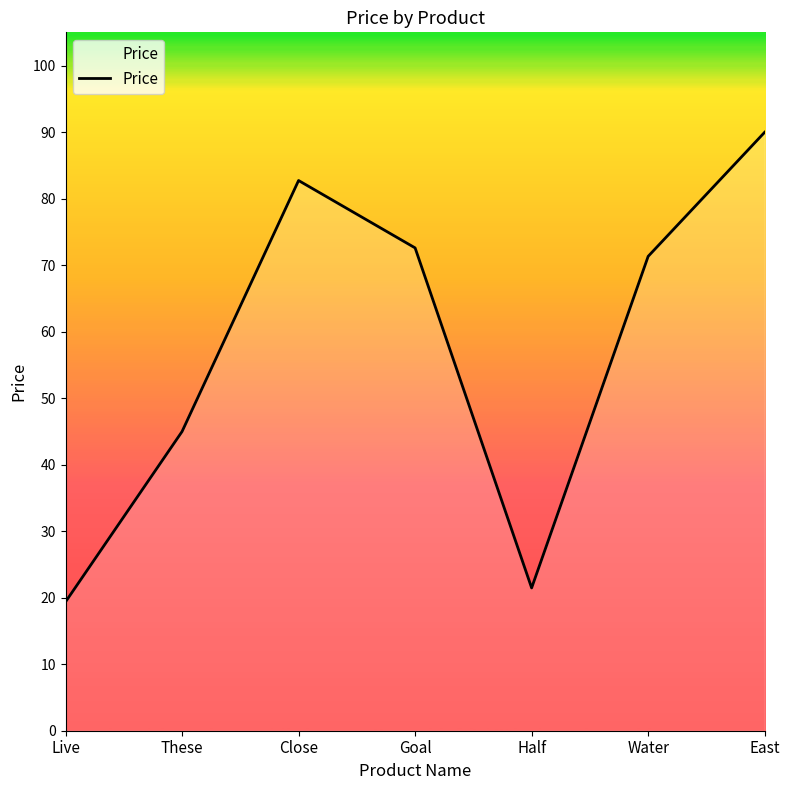

Rank the categories by value from highest to lowest.

East, Close, Goal, Water, These, Half, Live